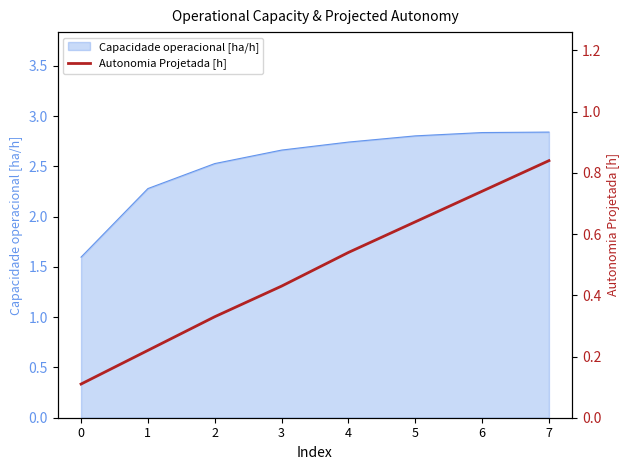

How many values are between 0 and 1?

8